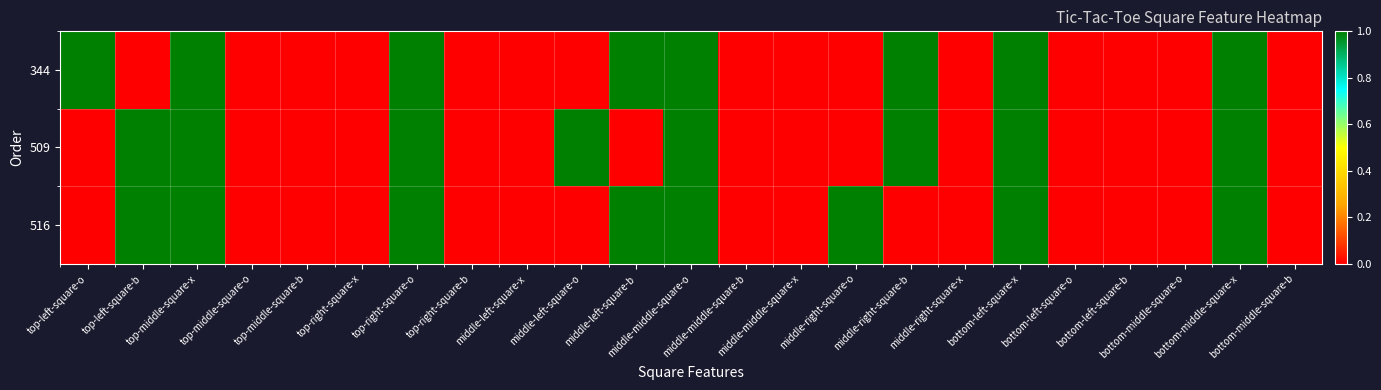

Which series has the largest total across all categories?

344